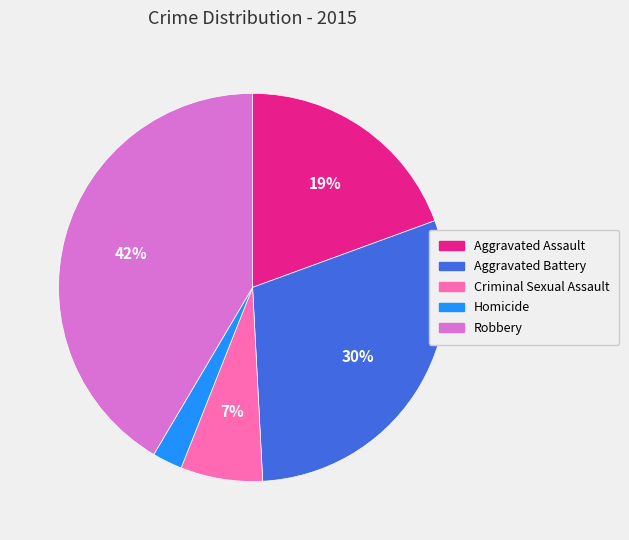

Count the number of slices in the pie.

5